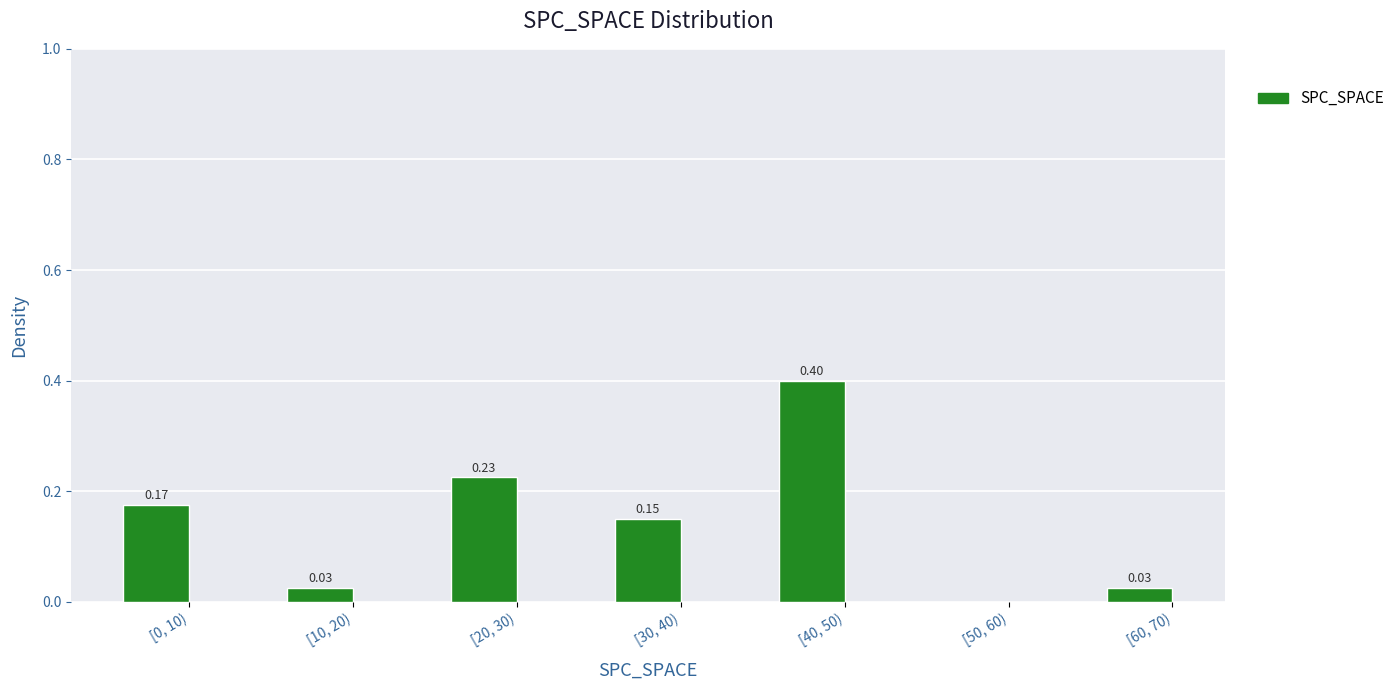

What is the sum of the values at [20, 30) and [0, 10)?

0.4